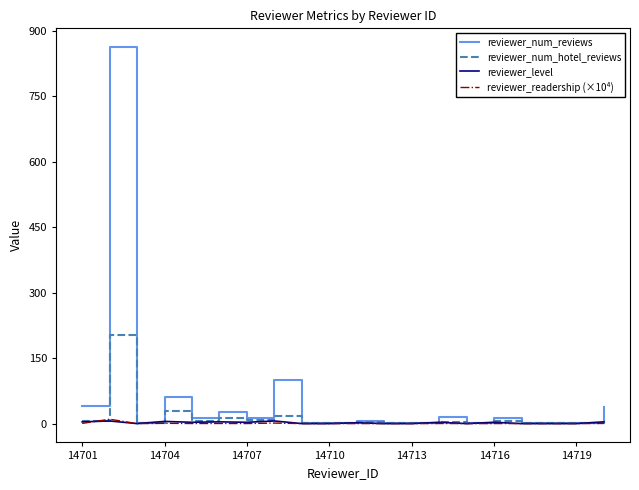

What is the difference between the second highest and second lowest values in the reviewer_level series?

6.0